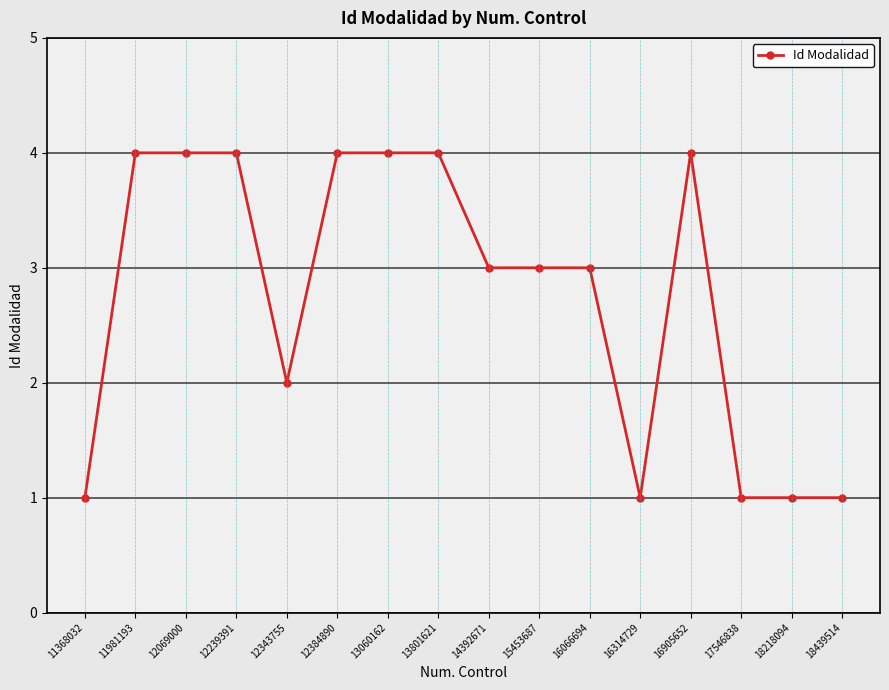

What is the average value?

3